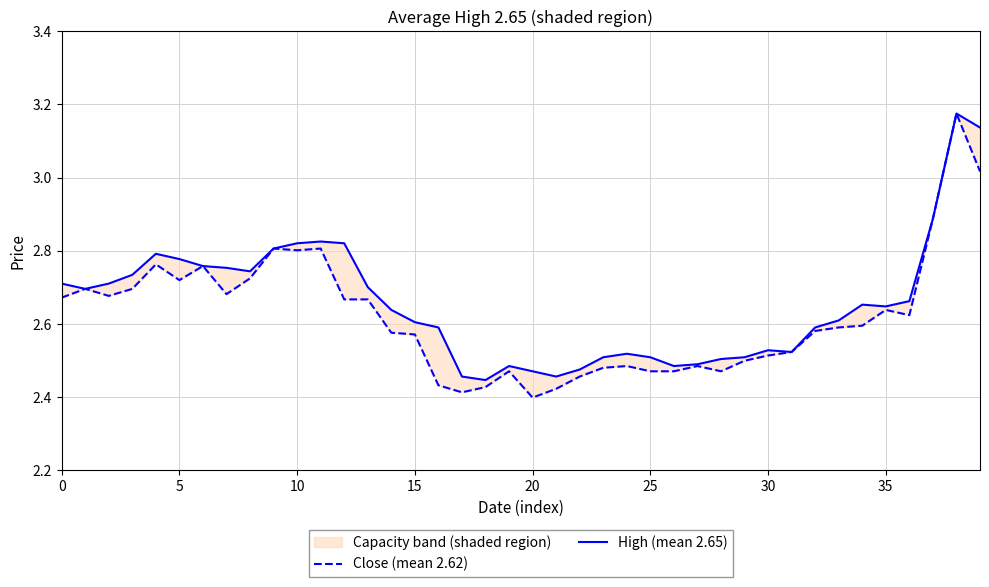

What is the difference between the second highest and minimum values in the High (mean 2.65) series?

0.7